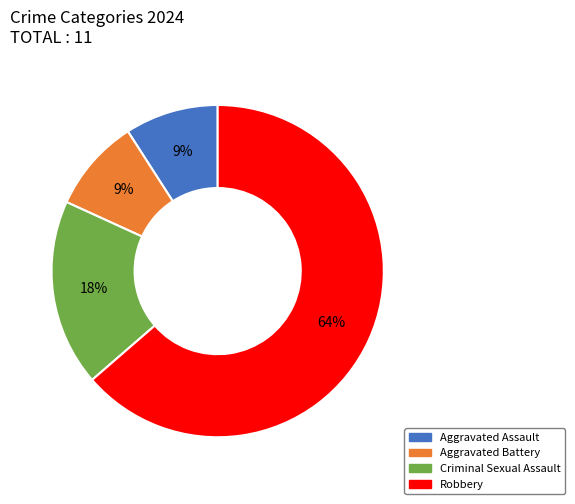

Which slice represents more than half of the pie?

Robbery